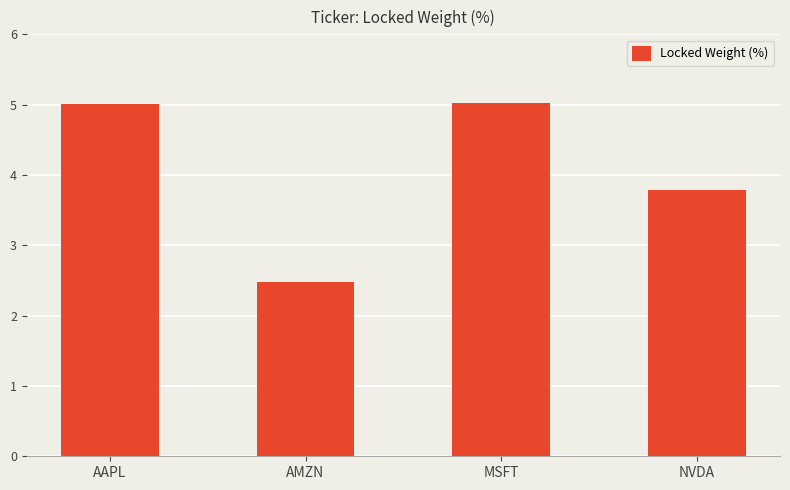

Count the number of data series in this chart.

1